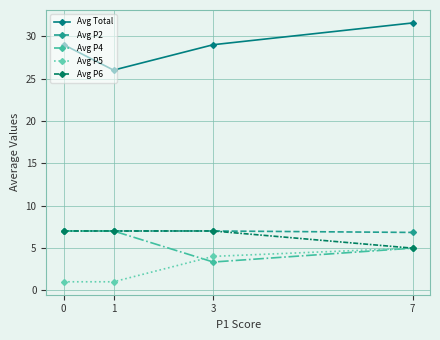

What are all the series names shown in the legend?

Avg Total, Avg P2, Avg P4, Avg P5, Avg P6